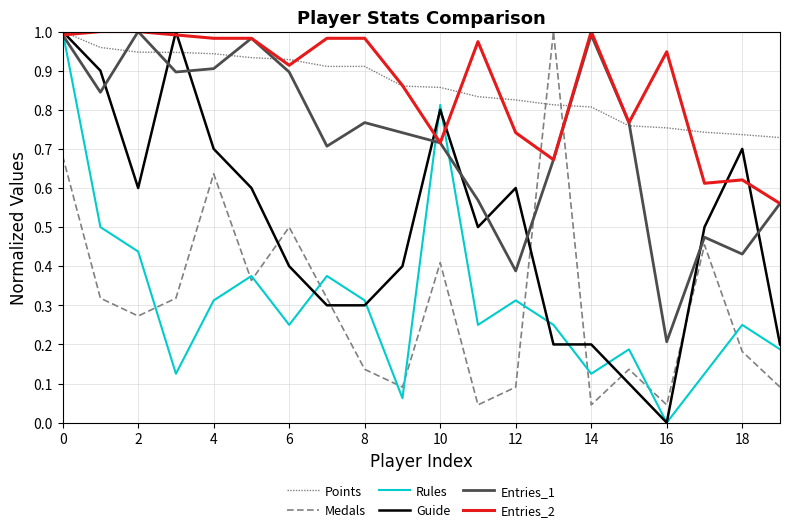

How many intersections are there between Medals and Guide?

6